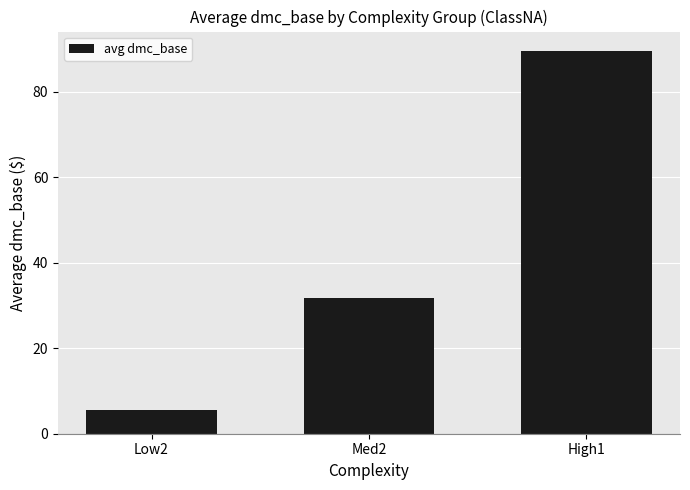

Where does the data first go above 31?

Med2